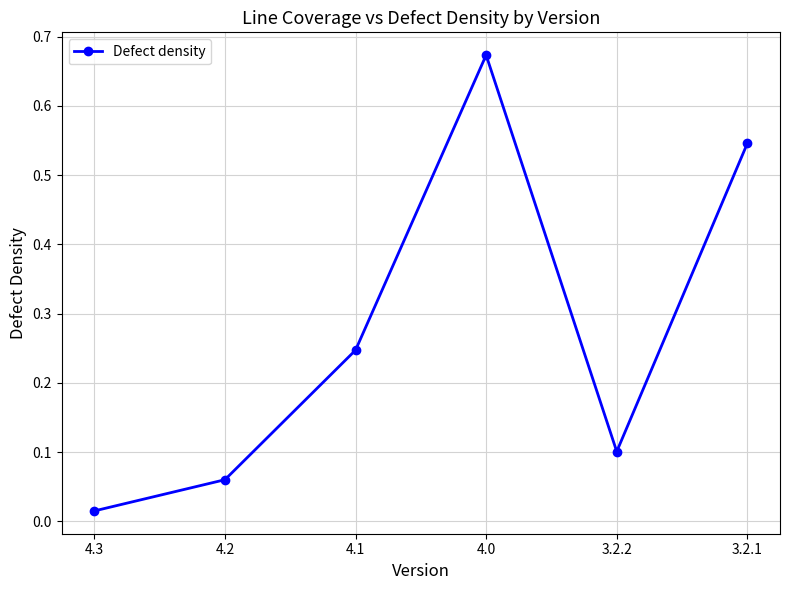

What is the average value?

0.3